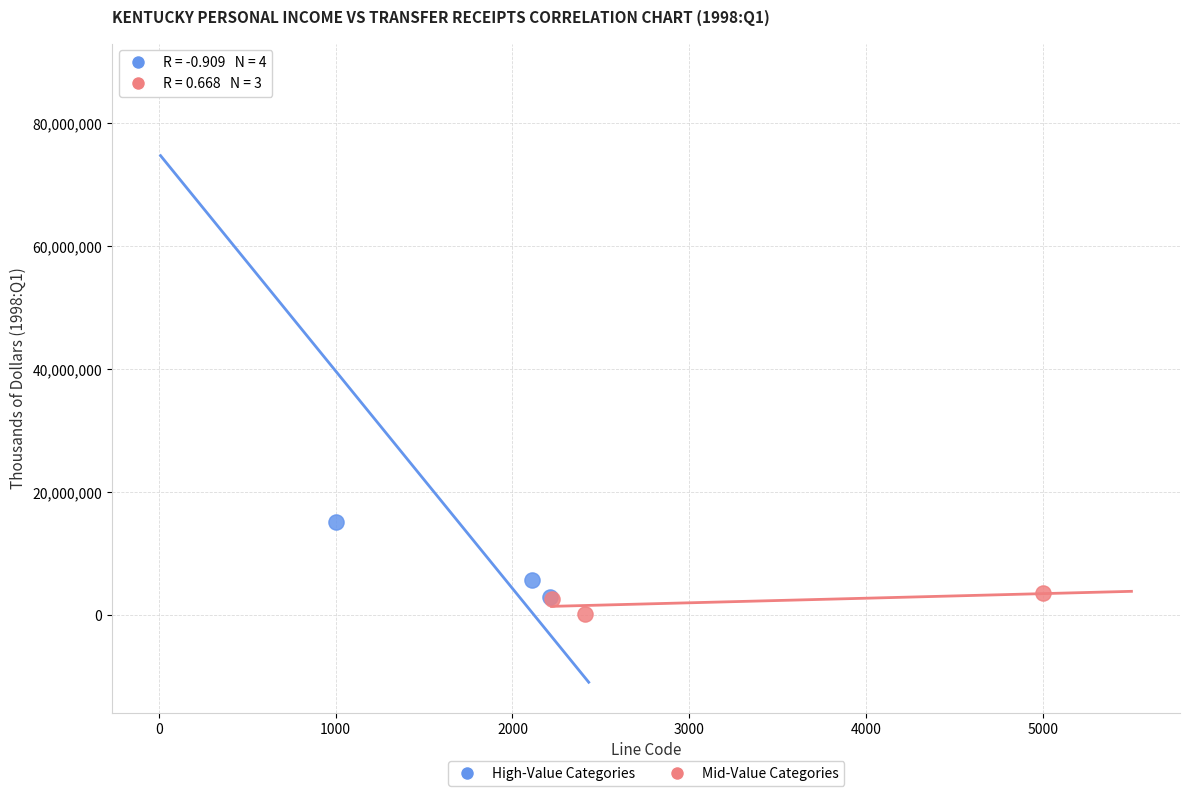

Which series has the largest Y range (max minus min)?

High-Value Categories